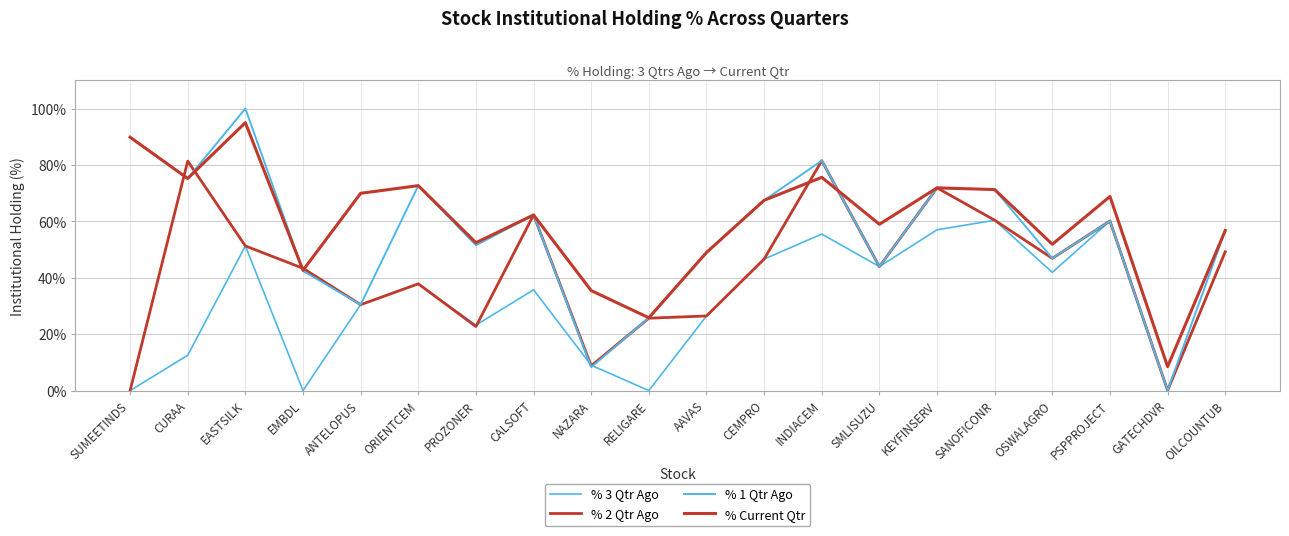

What is the spread (max minus min) of values at RELIGARE?

25.8